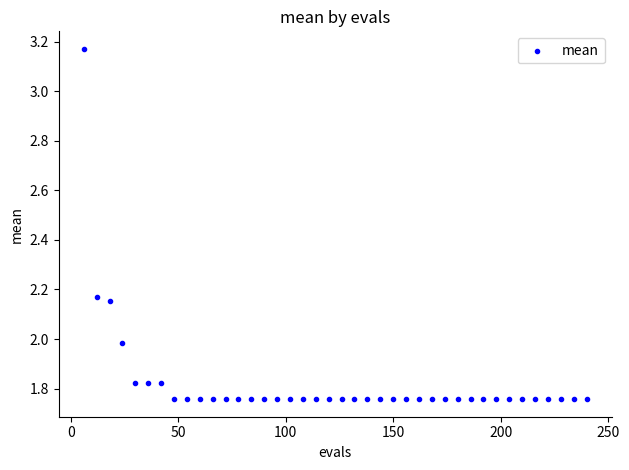

What is the range of Y values (max minus min)?

1.4